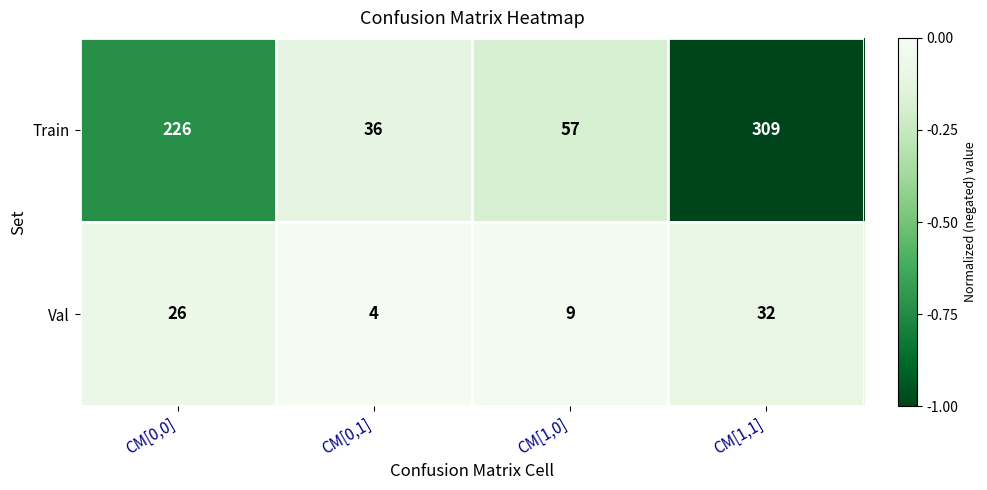

Is it true that Val equals 26 at CM[0,0]?

True